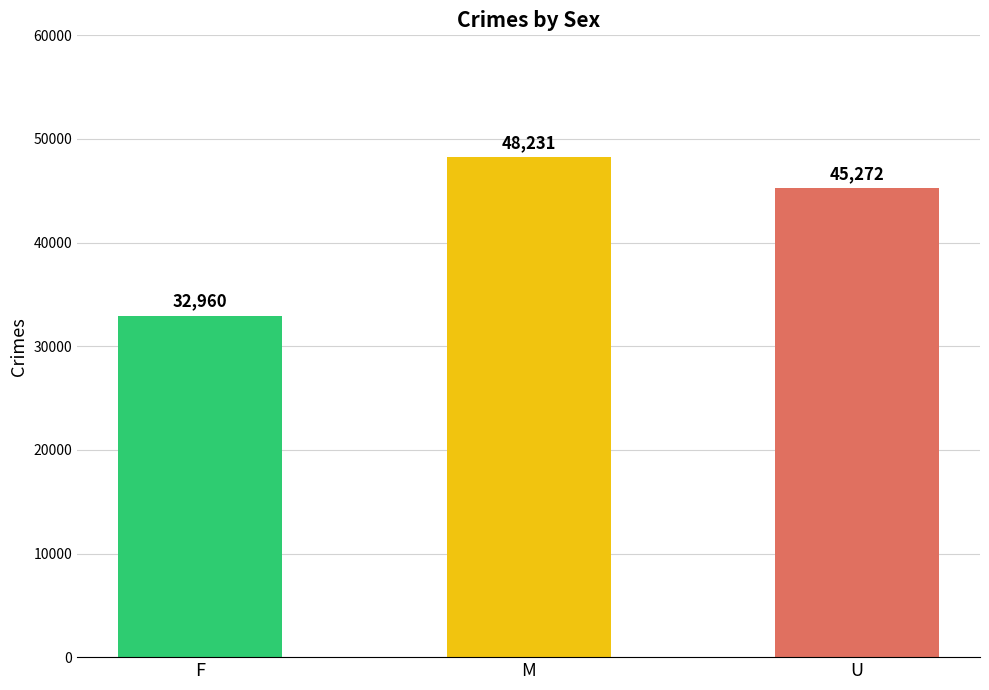

At which label is the value closest to 40595?

U